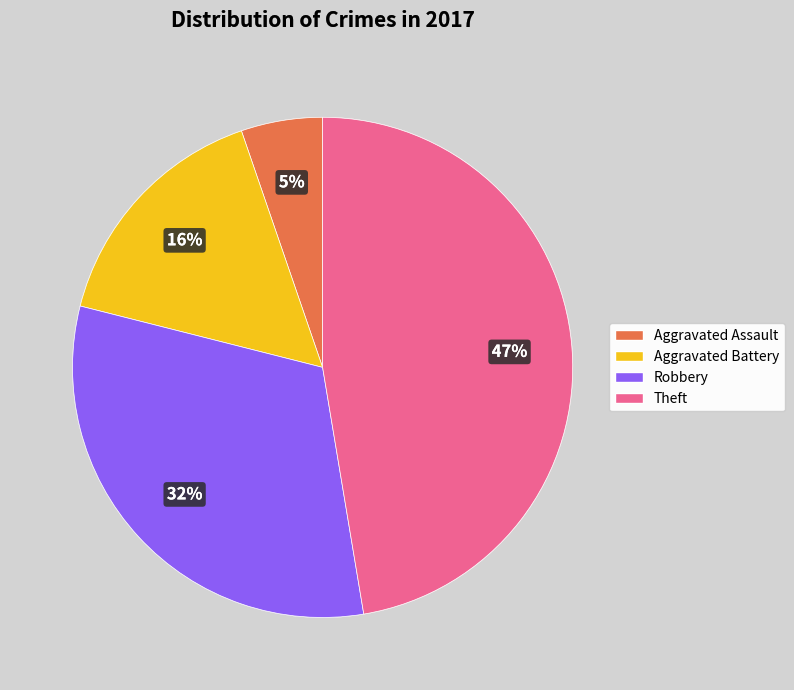

What is the ratio of the value at Robbery to the value at Aggravated Battery?

2.0